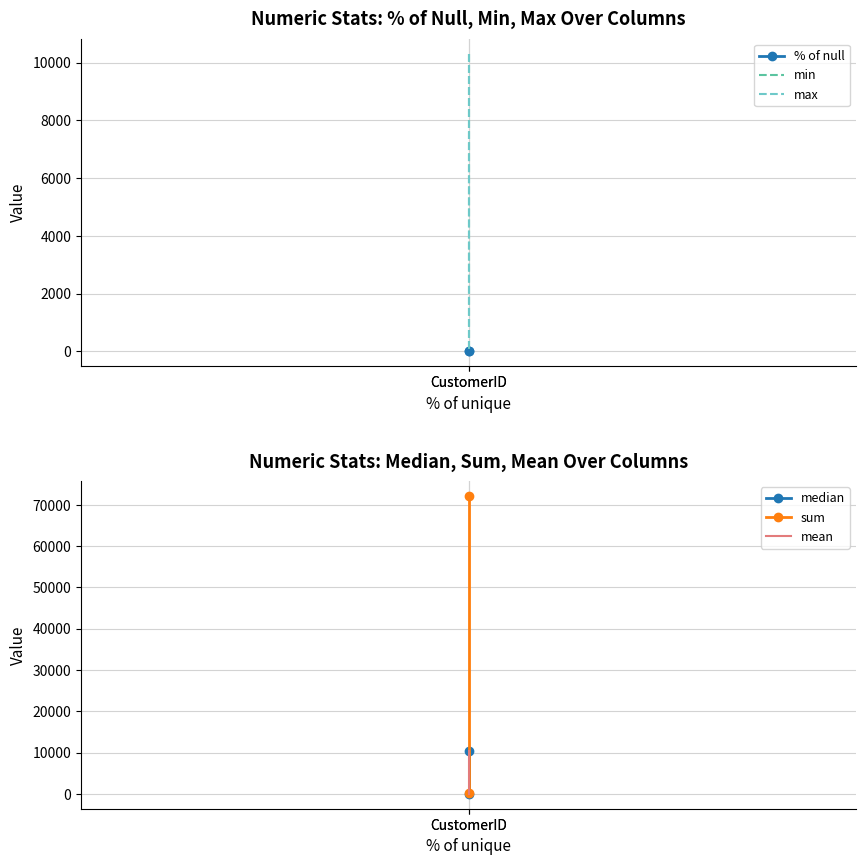

Rank the series by their maximum value, from highest to lowest.

sum, max, median, mean, min, % of null